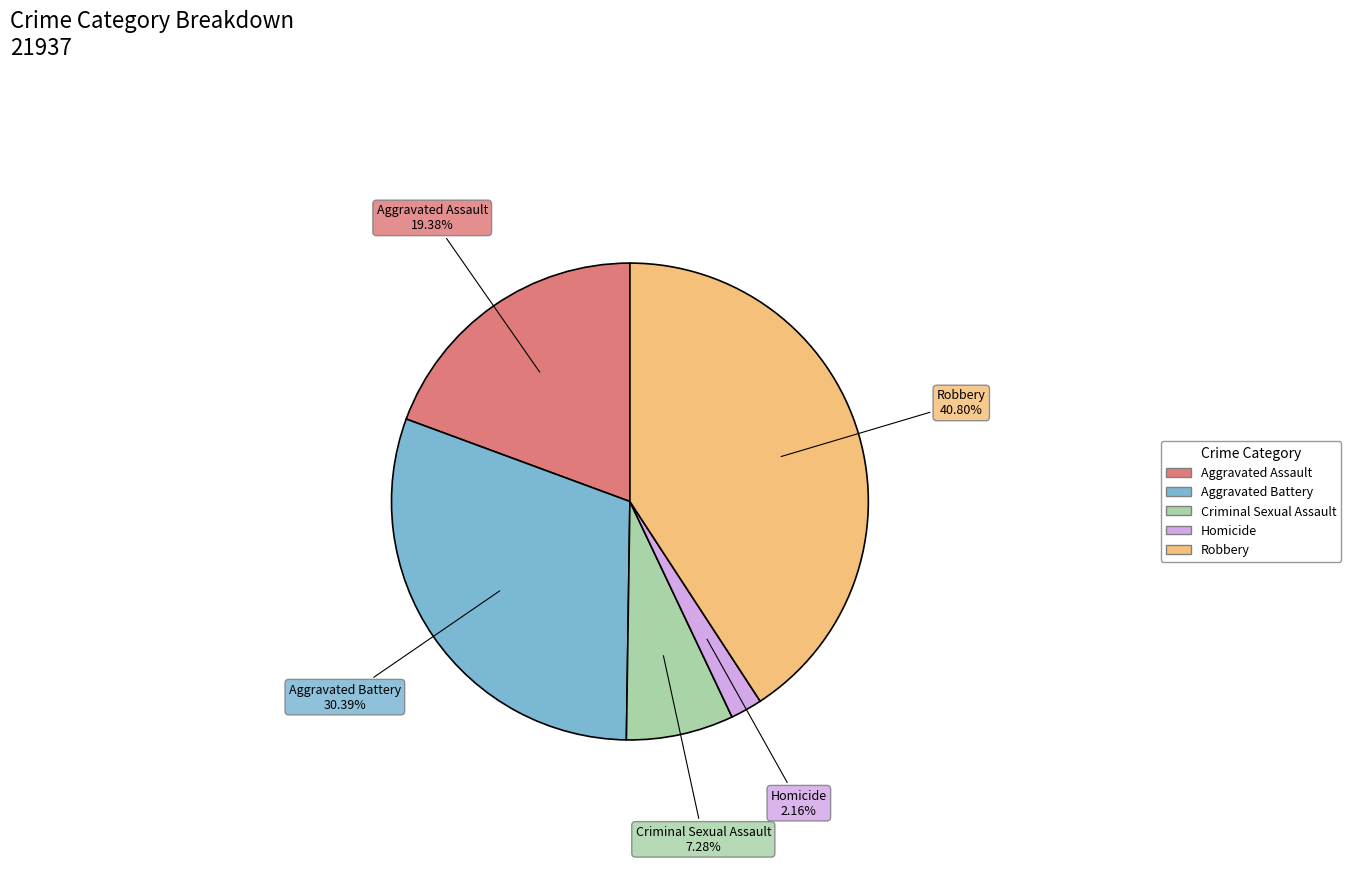

How many slices are in this pie chart?

5